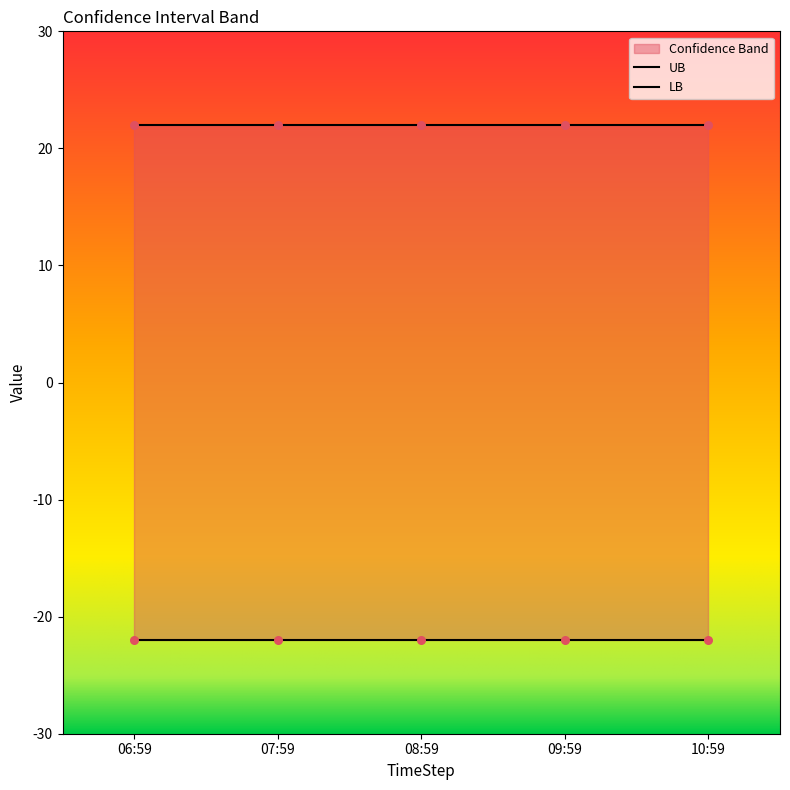

Which series reaches the minimum Y coordinate?

LB